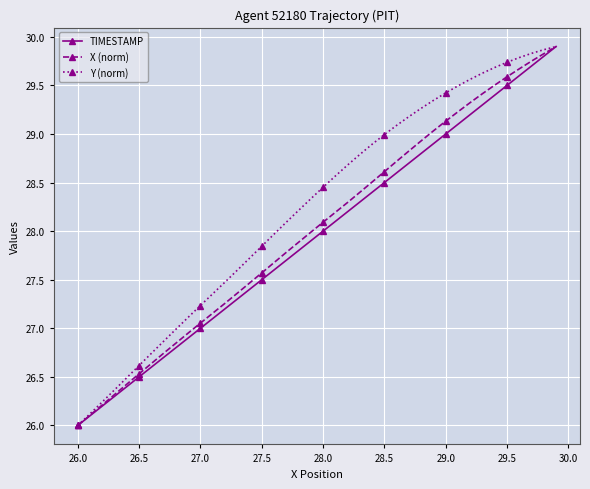

True or false: Y (norm) has more than 2 interior local peaks.

False